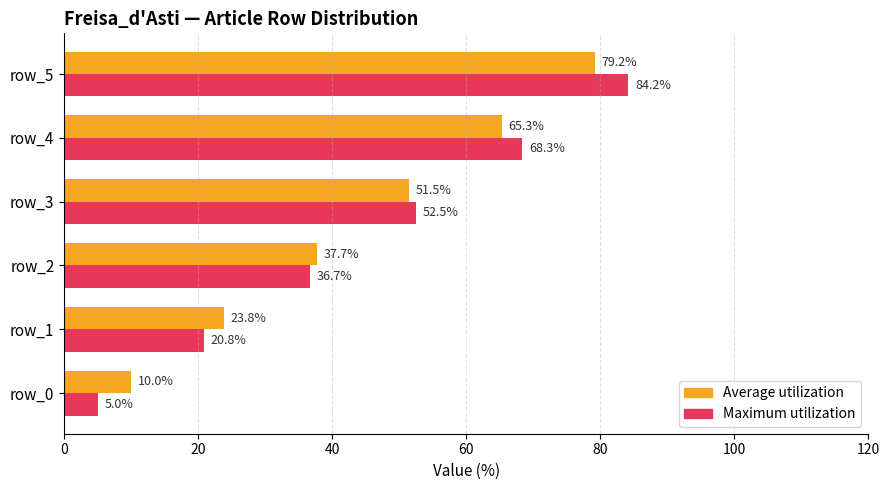

At how many categories does at least one series exceed 35?

4